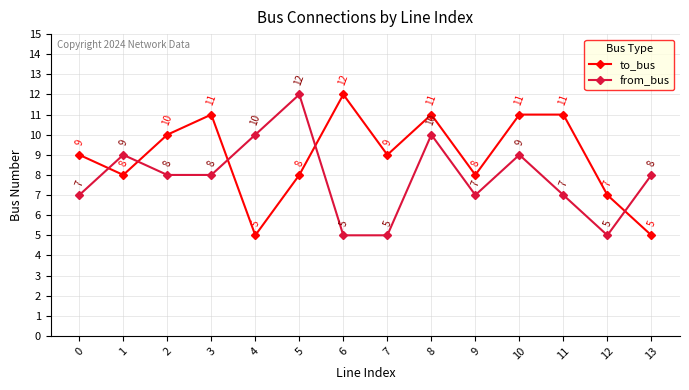

How many values in the from_bus series are below 8?

6